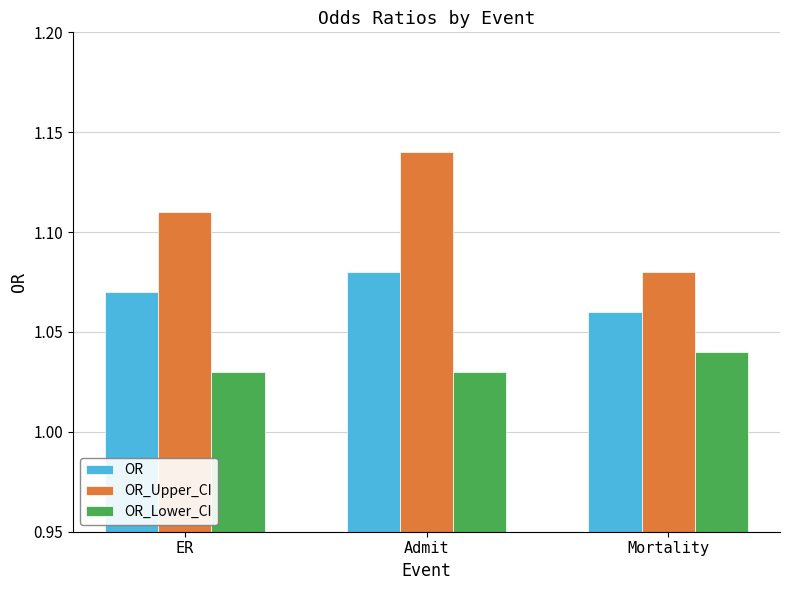

Does the chart contain any negative values?

No